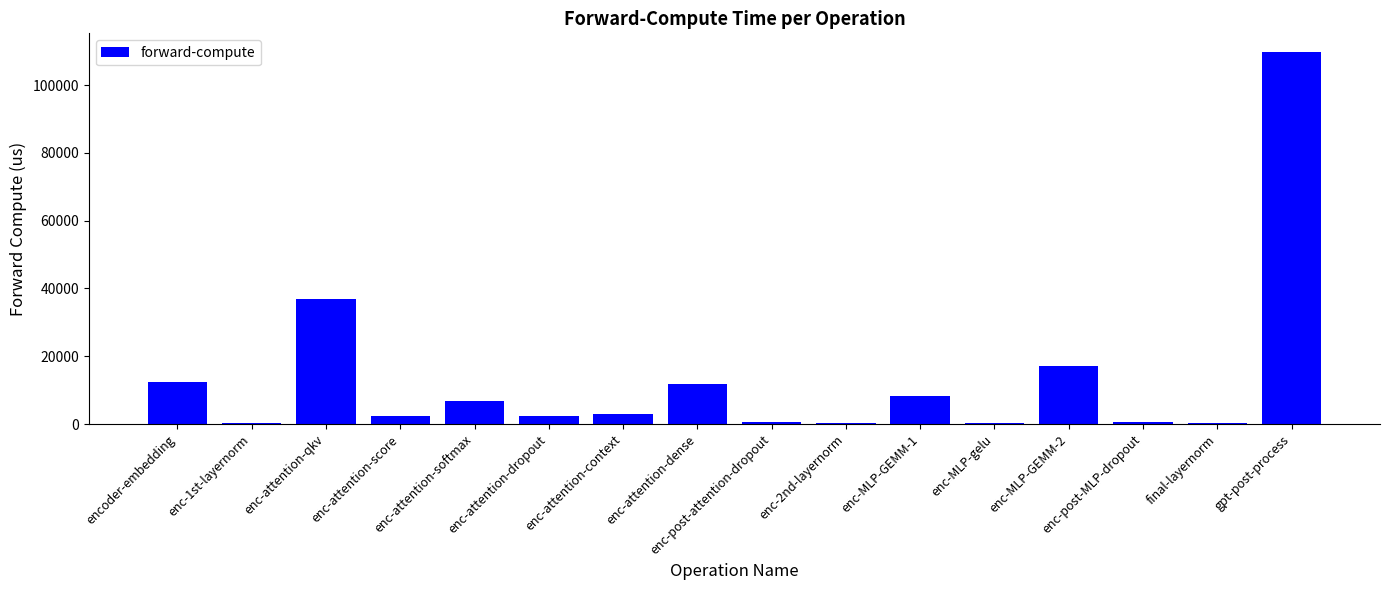

Count the number of values greater than 2983.

8